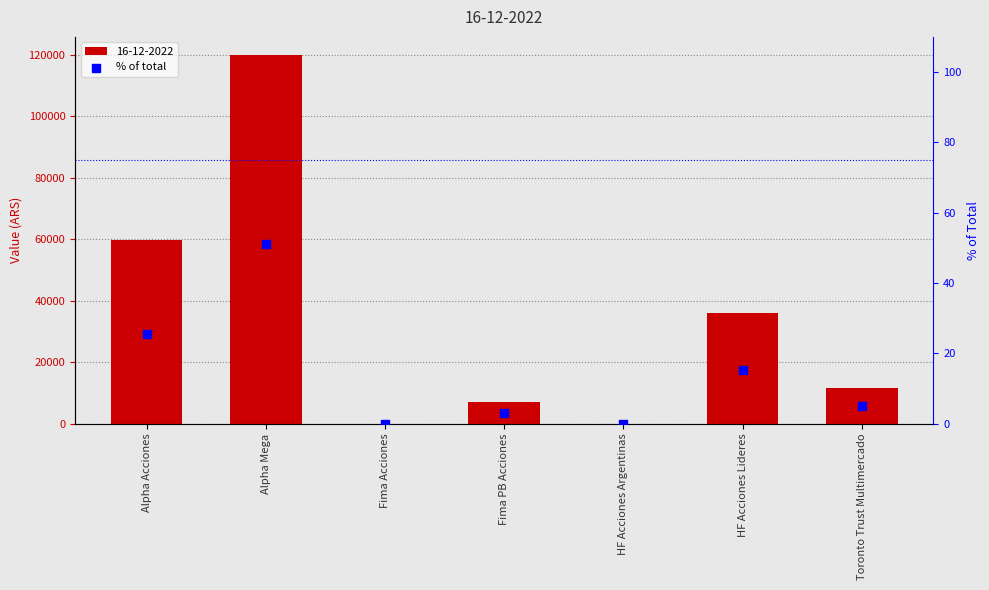

Between Alpha Mega and Fima Acciones, which is larger?

Alpha Mega